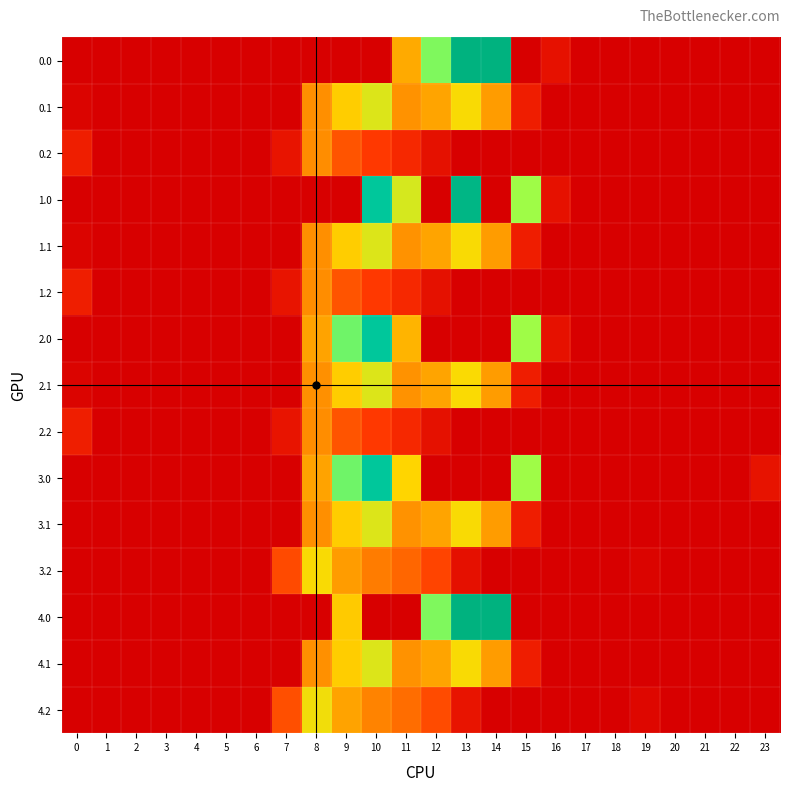

Reading left to right, what are all the values shown in this chart?

0.0: 0=0.0	1=0.0	2=0.0	3=0.0	4=0.0	5=0.0	6=0.0	7=0.0	8=0.0	9=0.0	10=0.0	11=467.4	12=784.4	13=1129.0	14=1128.3	15=0.0	16=67.6	17=0.0	18=0.0	19=0.0	20=0.0	21=0.0	22=0.0	23=0.0
0.1: 0=15.4	1=0.0	2=0.0	3=0.0	4=0.0	5=0.0	6=0.0	7=0.0	8=411.2	9=542.1	10=628.1	11=415.4	12=456.1	13=574.0	14=438.6	15=111.1	16=0.0	17=0.0	18=0.0	19=0.0	20=0.0	21=0.0	22=0.0	23=0.0
0.2: 0=112.9	1=0.0	2=0.0	3=0.0	4=0.0	5=0.0	6=0.0	7=77.9	8=407.2	9=271.1	10=202.5	11=149.1	12=65.2	13=0.0	14=0.0	15=0.0	16=0.0	17=0.0	18=0.0	19=0.0	20=0.0	21=0.0	22=0.0	23=0.0
1.0: 0=0.0	1=0.0	2=0.0	3=0.0	4=0.0	5=0.0	6=0.0	7=0.0	8=0.0	9=0.0	10=1023.2	11=640.9	12=0.0	13=1106.0	14=0.0	15=739.0	16=67.6	17=0.0	18=0.0	19=0.0	20=0.0	21=0.0	22=0.0	23=0.0
1.1: 0=15.4	1=0.0	2=0.0	3=0.0	4=0.0	5=0.0	6=0.0	7=0.0	8=411.2	9=542.1	10=628.1	11=415.4	12=456.1	13=574.0	14=438.6	15=111.1	16=0.0	17=0.0	18=0.0	19=0.0	20=0.0	21=0.0	22=0.0	23=0.0
1.2: 0=112.9	1=0.0	2=0.0	3=0.0	4=0.0	5=0.0	6=0.0	7=77.9	8=407.2	9=271.1	10=202.5	11=149.1	12=65.2	13=0.0	14=0.0	15=0.0	16=0.0	17=0.0	18=0.0	19=0.0	20=0.0	21=0.0	22=0.0	23=0.0
2.0: 0=0.0	1=0.0	2=0.0	3=0.0	4=0.0	5=0.0	6=0.0	7=0.0	8=454.2	9=804.0	10=1023.2	11=488.6	12=0.0	13=0.0	14=0.0	15=739.0	16=67.6	17=0.0	18=0.0	19=0.0	20=0.0	21=0.0	22=0.0	23=0.0
2.1: 0=15.4	1=0.0	2=0.0	3=0.0	4=0.0	5=0.0	6=0.0	7=0.0	8=412.6	9=542.1	10=628.1	11=415.4	12=456.1	13=572.7	14=438.6	15=111.1	16=0.0	17=0.0	18=0.0	19=0.0	20=0.0	21=0.0	22=0.0	23=0.0
2.2: 0=112.9	1=0.0	2=0.0	3=0.0	4=0.0	5=0.0	6=0.0	7=77.9	8=407.2	9=271.1	10=202.5	11=149.1	12=65.2	13=0.0	14=0.0	15=0.0	16=0.0	17=0.0	18=0.0	19=0.0	20=0.0	21=0.0	22=0.0	23=0.0
3.0: 0=0.0	1=0.0	2=0.0	3=0.0	4=0.0	5=0.0	6=0.0	7=0.0	8=454.2	9=804.0	10=1023.2	11=556.2	12=0.0	13=0.0	14=0.0	15=739.0	16=0.0	17=0.0	18=0.0	19=0.0	20=0.0	21=0.0	22=0.0	23=71.8
3.1: 0=0.0	1=0.0	2=0.0	3=0.0	4=0.0	5=0.0	6=0.0	7=0.0	8=411.2	9=542.1	10=628.1	11=415.4	12=456.1	13=574.0	14=438.6	15=111.1	16=0.0	17=0.0	18=0.0	19=0.0	20=0.0	21=0.0	22=0.0	23=0.0
3.2: 0=0.0	1=0.0	2=0.0	3=0.0	4=0.0	5=0.0	6=0.0	7=244.9	8=574.2	9=438.1	10=369.5	11=316.1	12=232.2	13=62.6	14=0.0	15=0.0	16=0.0	17=0.0	18=0.0	19=15.9	20=0.0	21=0.0	22=0.0	23=0.0
4.0: 0=0.0	1=0.0	2=0.0	3=0.0	4=0.0	5=0.0	6=0.0	7=0.0	8=0.0	9=535.0	10=0.0	11=0.0	12=784.4	13=1129.0	14=1128.3	15=0.0	16=0.0	17=0.0	18=0.0	19=0.0	20=0.0	21=0.0	22=0.0	23=0.0
4.1: 0=0.0	1=0.0	2=0.0	3=0.0	4=0.0	5=0.0	6=0.0	7=0.0	8=412.6	9=542.1	10=628.1	11=415.4	12=456.1	13=574.0	14=437.3	15=111.1	16=0.0	17=0.0	18=0.0	19=0.0	20=0.0	21=0.0	22=0.0	23=0.0
4.2: 0=0.0	1=0.0	2=0.0	3=0.0	4=0.0	5=0.0	6=0.0	7=259.9	8=589.2	9=453.1	10=384.5	11=331.1	12=247.2	13=77.6	14=0.0	15=0.0	16=0.0	17=0.0	18=0.0	19=30.9	20=0.0	21=0.0	22=0.0	23=0.0